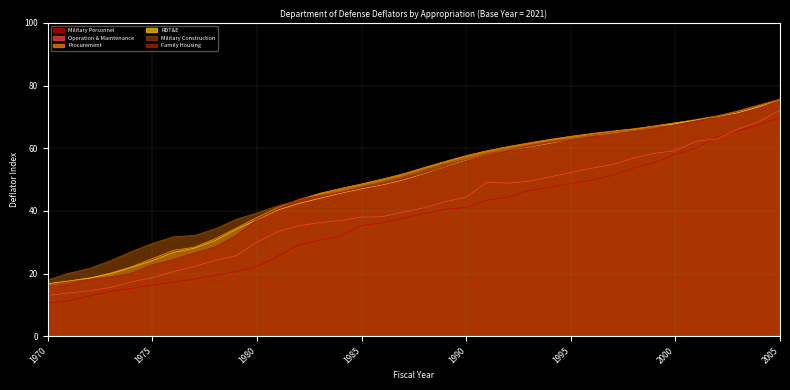

Is the value of Military Construction at 1994 greater than the value of Procurement at 1979?

Yes